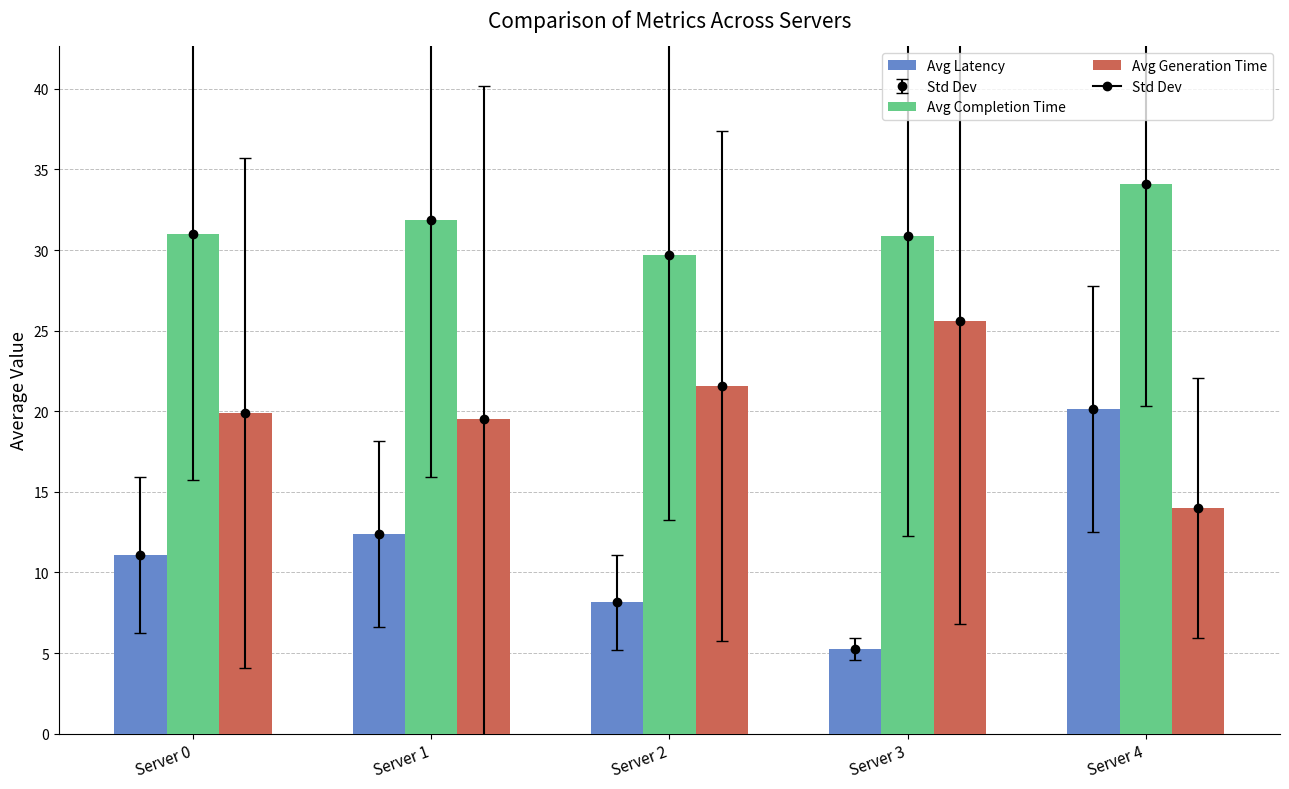

How many groups of bars are there?

5